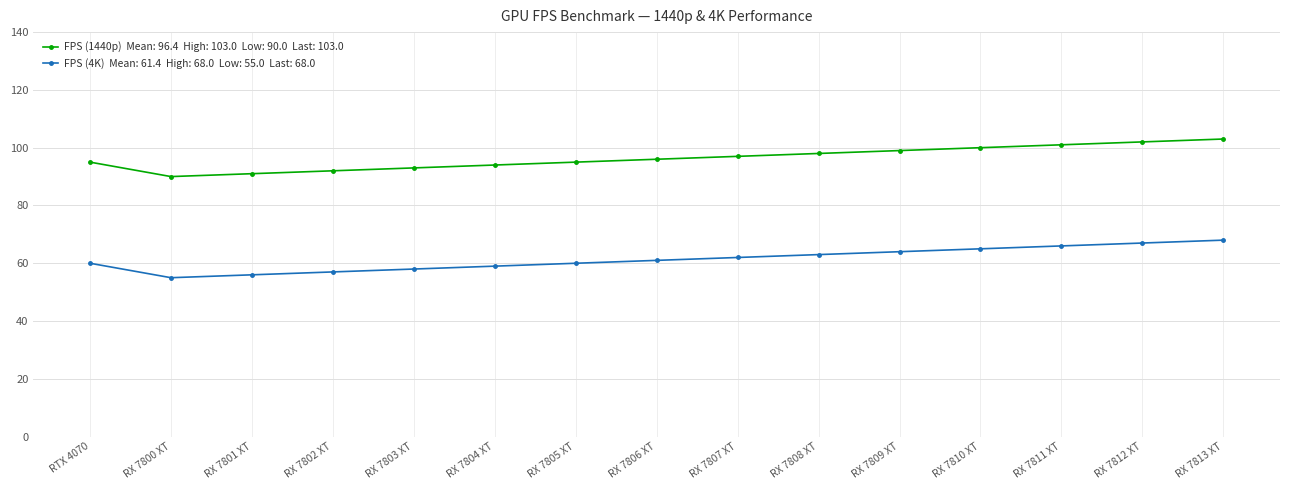

What is the greatest value displayed?

103